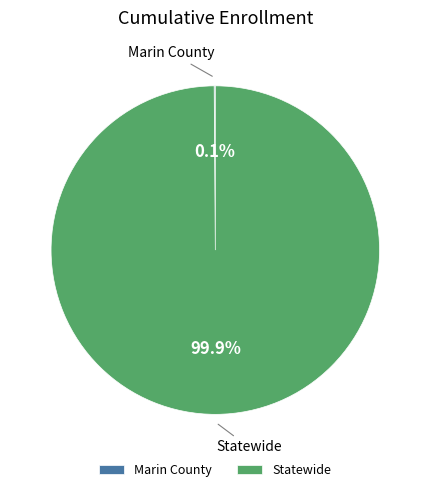

What percentage is NOT represented by Statewide?

0.1%